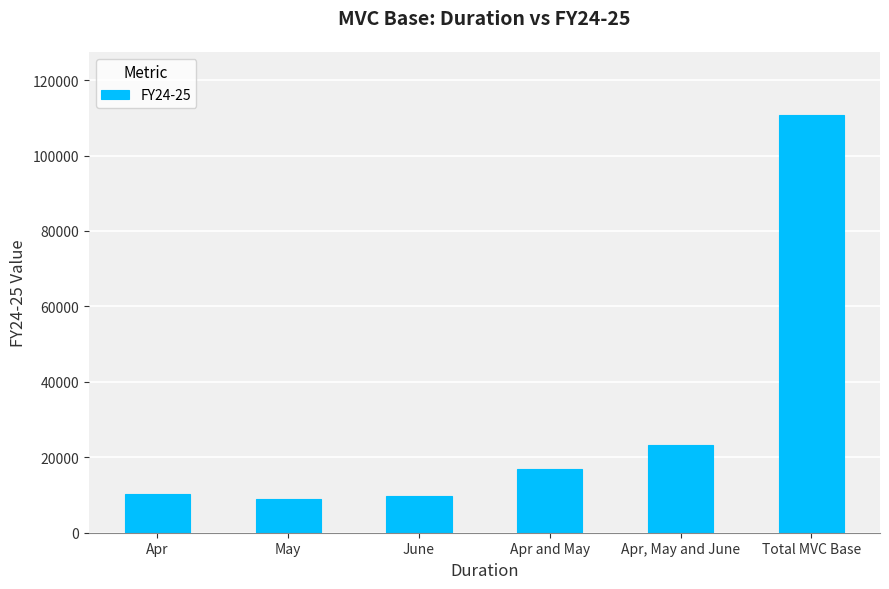

How many series are shown in this chart?

1